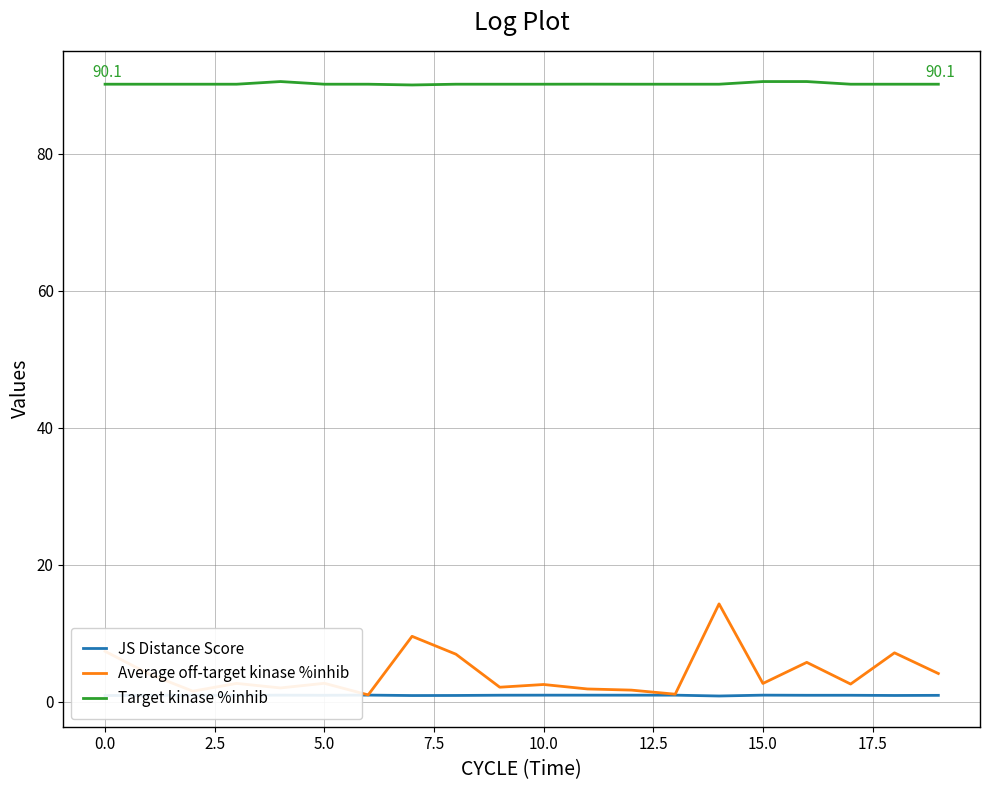

Which series has the widest spread of values?

Average off-target kinase %inhib